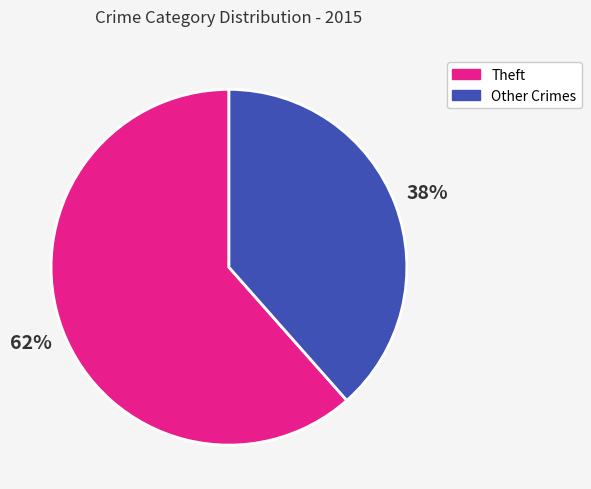

Is there a majority slice in this chart?

Yes